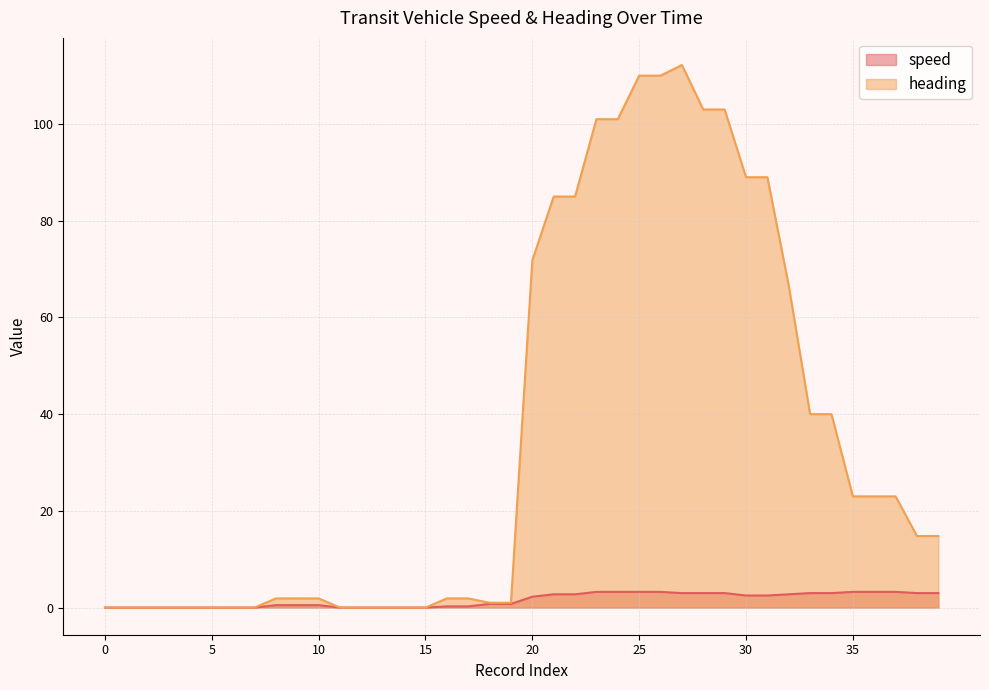

Which series has the widest spread of values?

heading